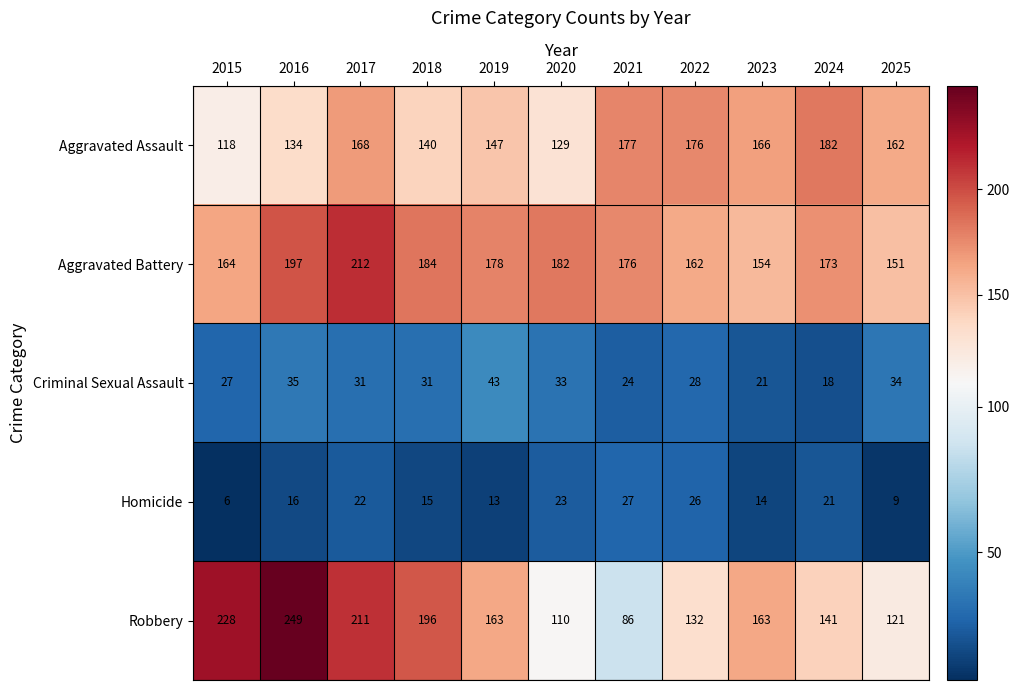

What is the greatest value displayed?

249